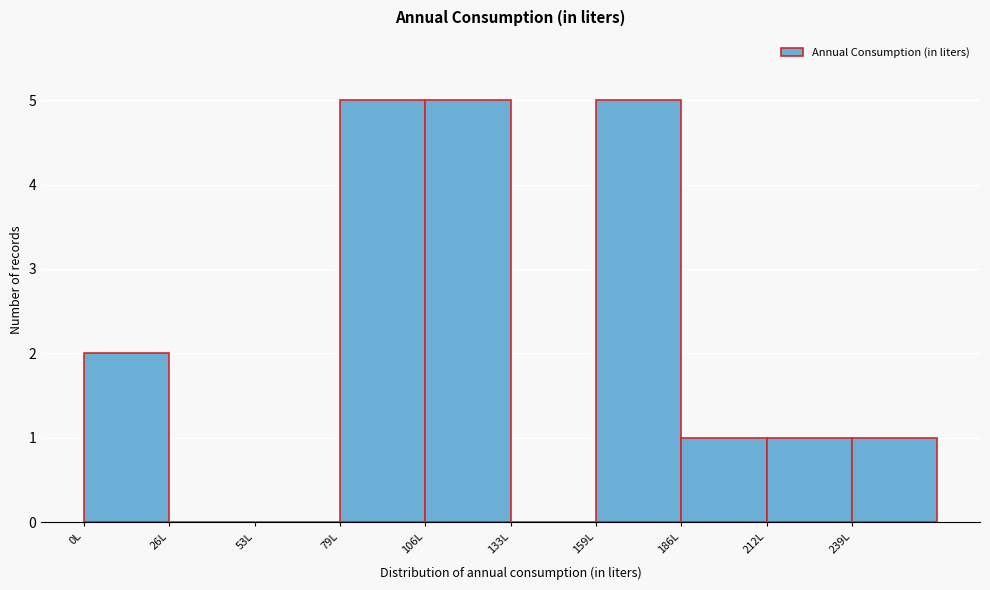

Reading left to right, list every bar in this chart as the range it spans on the x-axis followed by its height. Neither the bar edges nor the heights are printed on the chart, so give them approximately, as read against the axes.

0 to 25: 2
25 to 55: 0
55 to 80: 0
80 to 105: 5
105 to 135: 5
135 to 160: 0
160 to 185: 5
185 to 215: 1
215 to 240: 1
240 to 265: 1